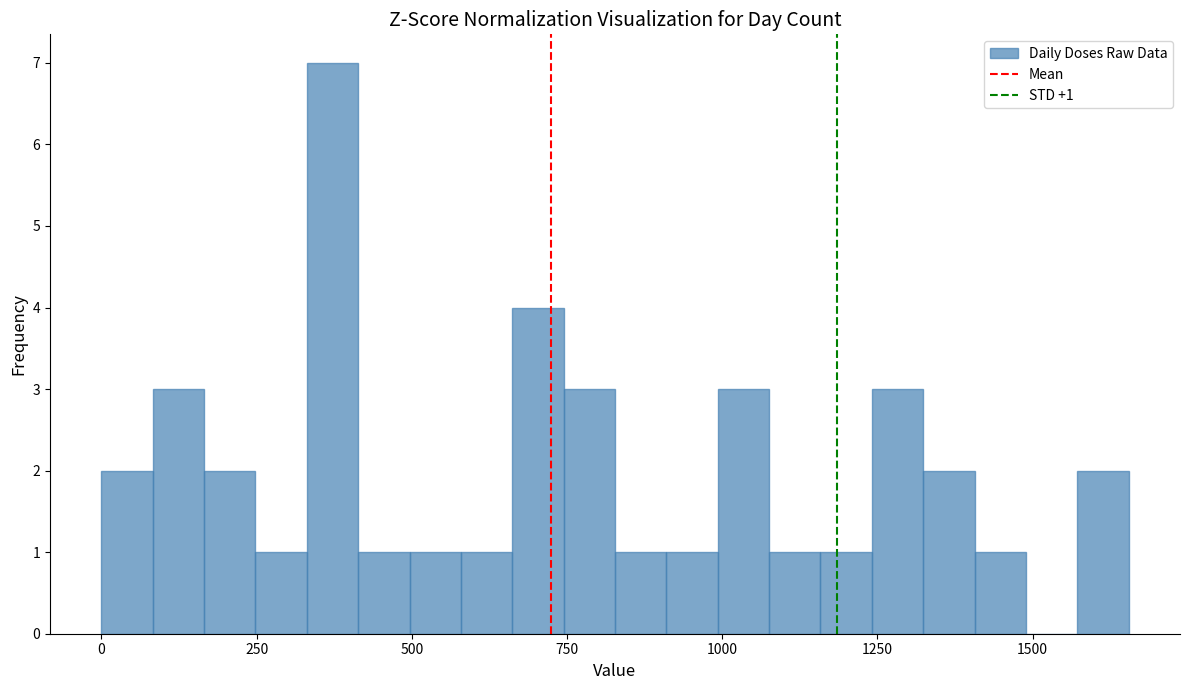

Around what value on the x-axis is the tallest bar? Give the approximate position of its centre, as read against the axis.

350